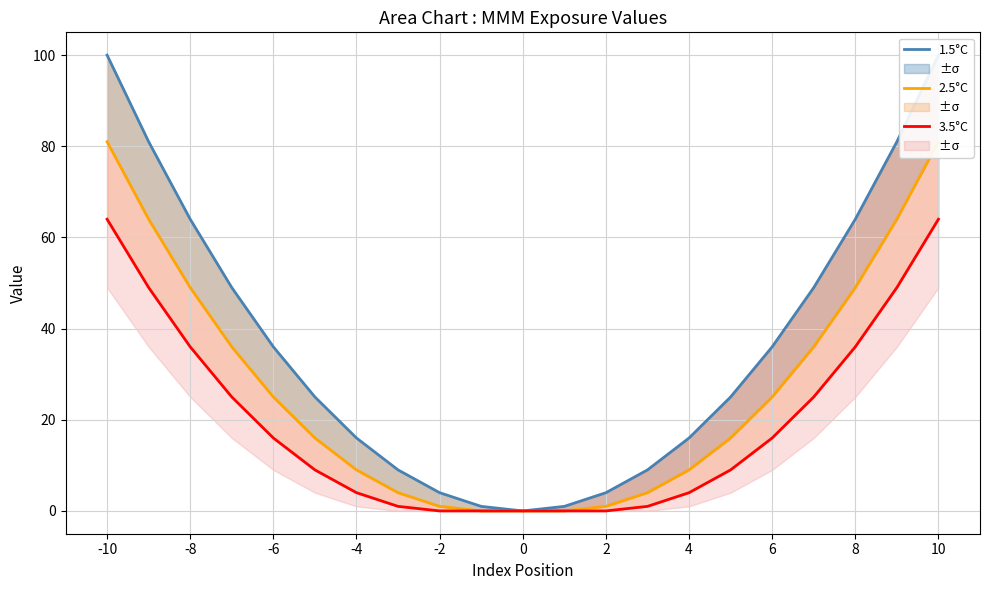

Is the value of 1.5°C at 19 greater than the value of 3.5°C at 10?

Yes